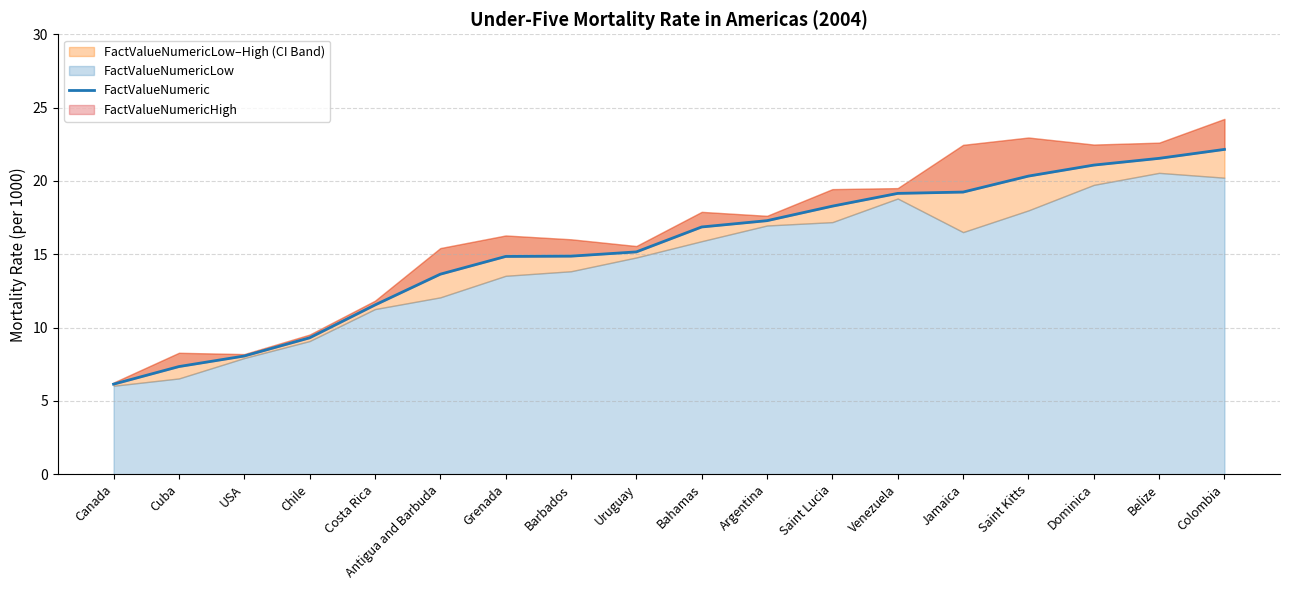

Reading right to left, transcribe all the data shown in this chart.

22.1	21.5	21.1	20.3	19.2	19.1	18.3	17.3	16.9	15.2	14.9	14.8	13.6	11.5	9.3	8.1	7.3	6.1